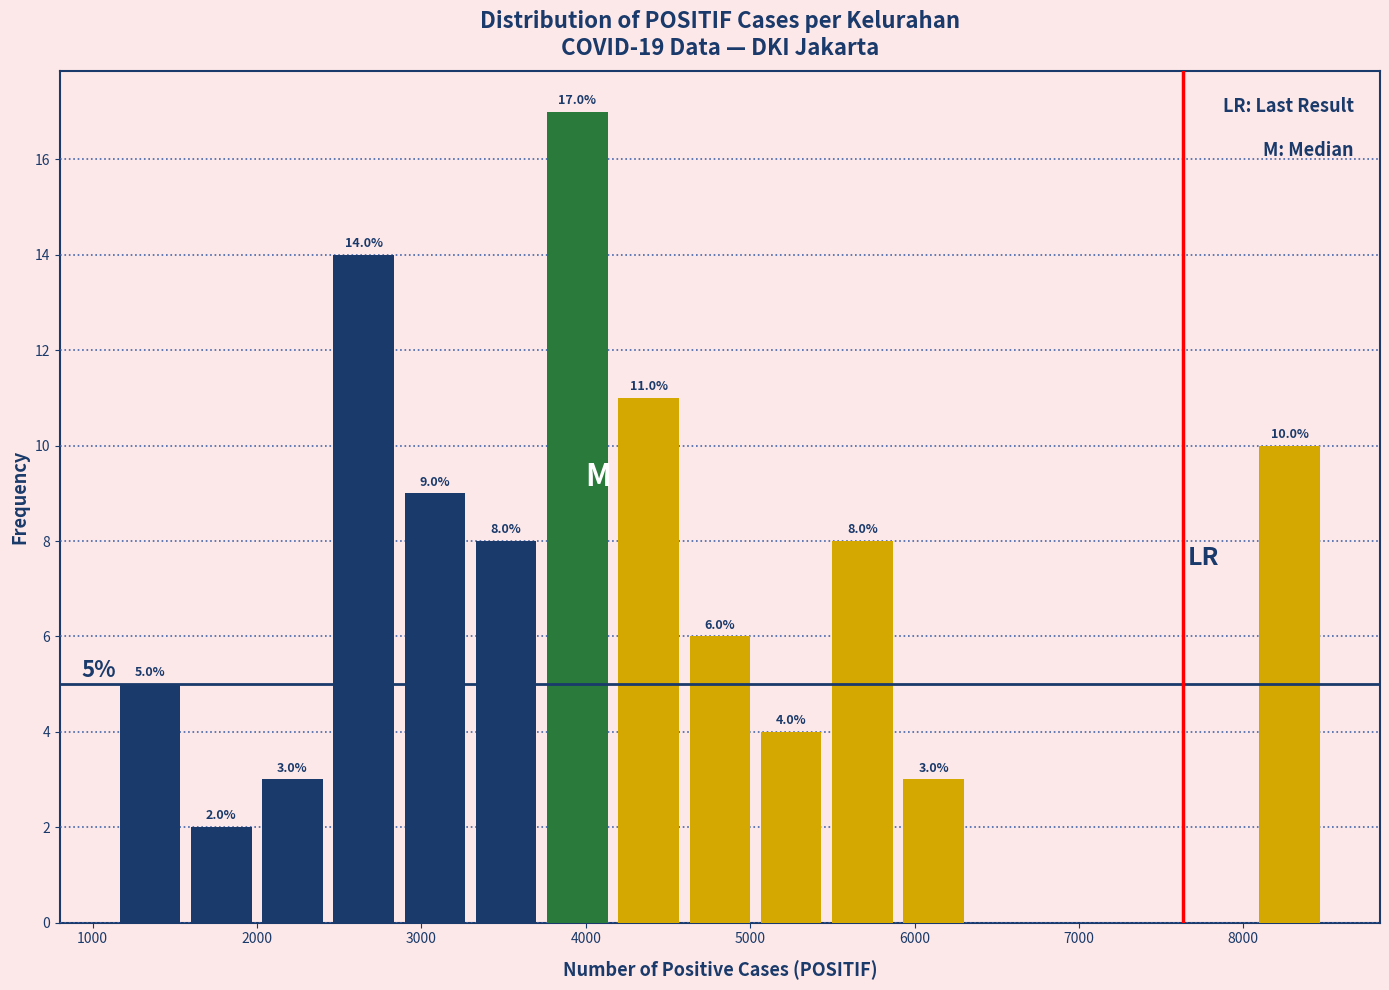

Which range on the x-axis has the tallest bar?

3700 to 4200